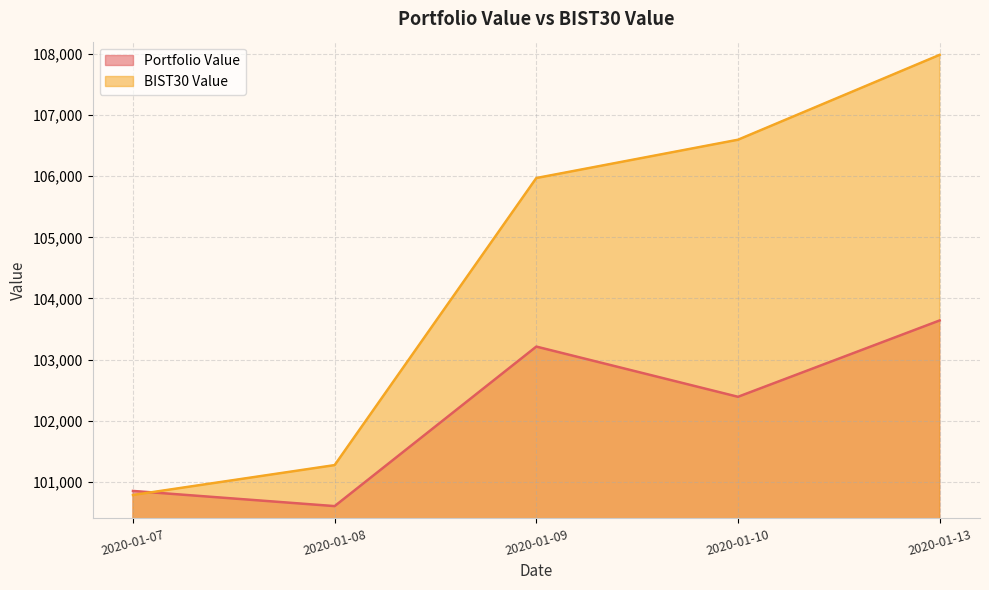

How many values in the Portfolio Value series exceed 102390?

3